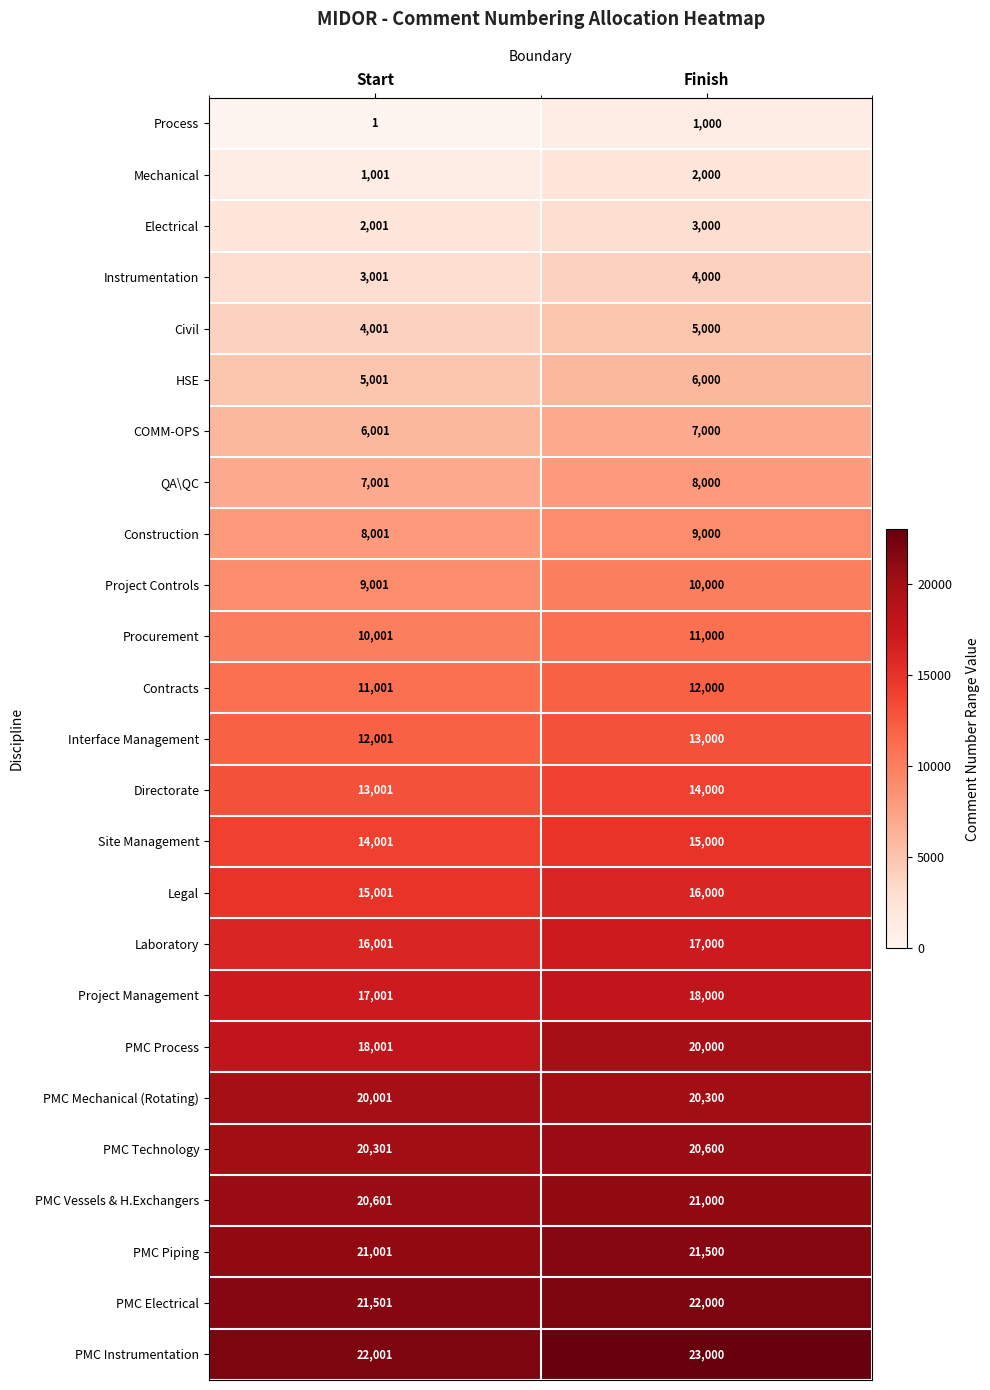

What is the sum of all Project Controls values?

19001